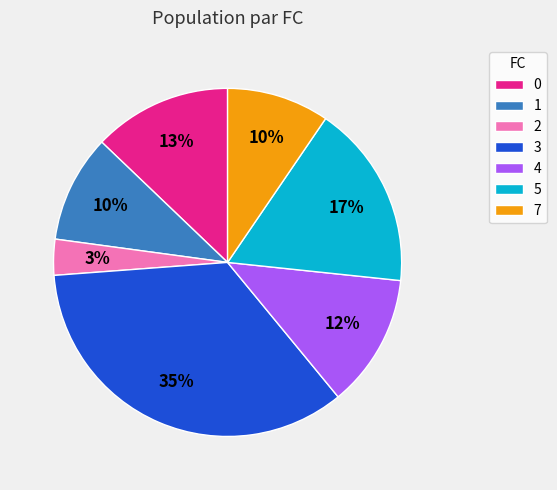

Is there any slice that represents more than half of the pie?

No